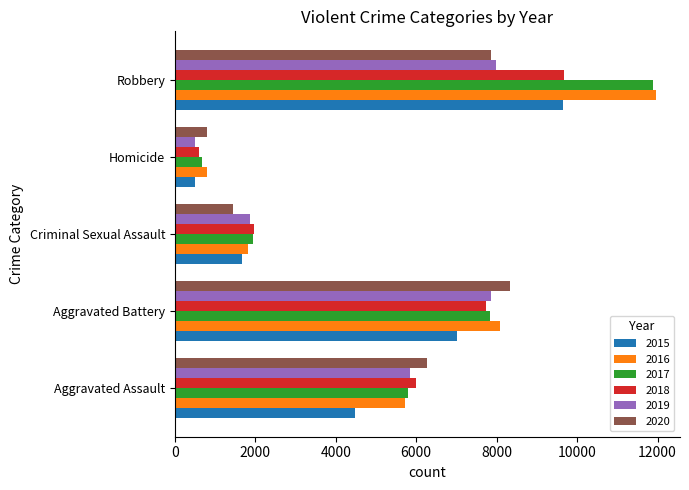

How many data points does each series have?

5